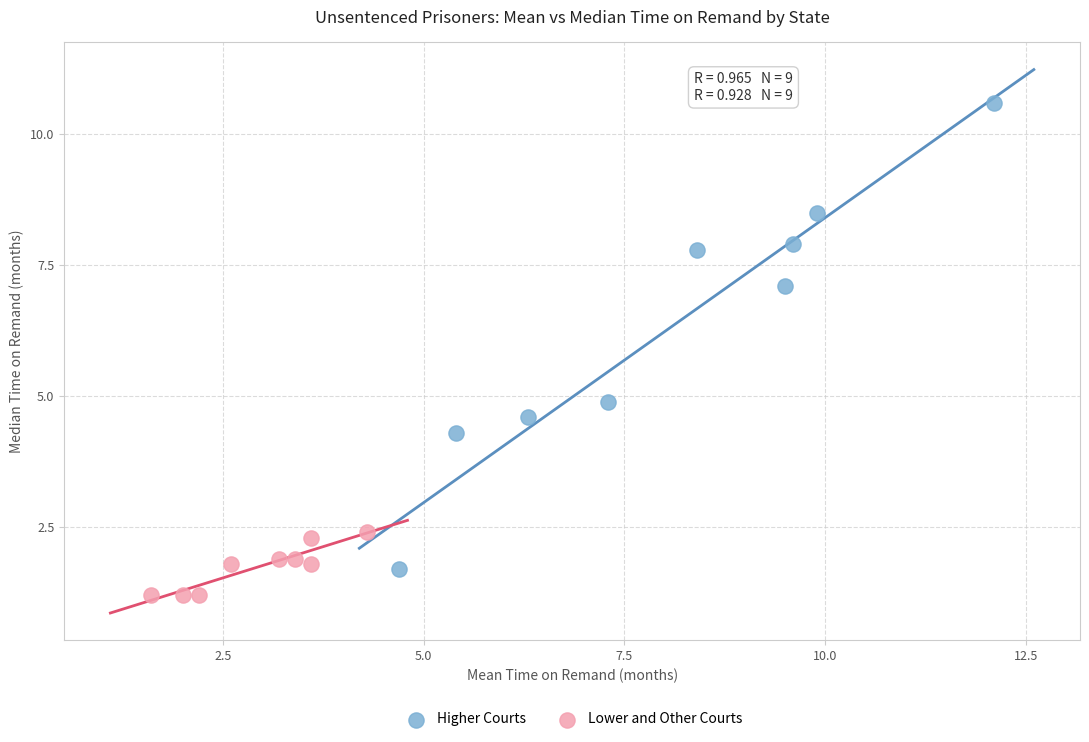

What are all the series names shown in the legend?

Higher Courts, Lower and Other Courts